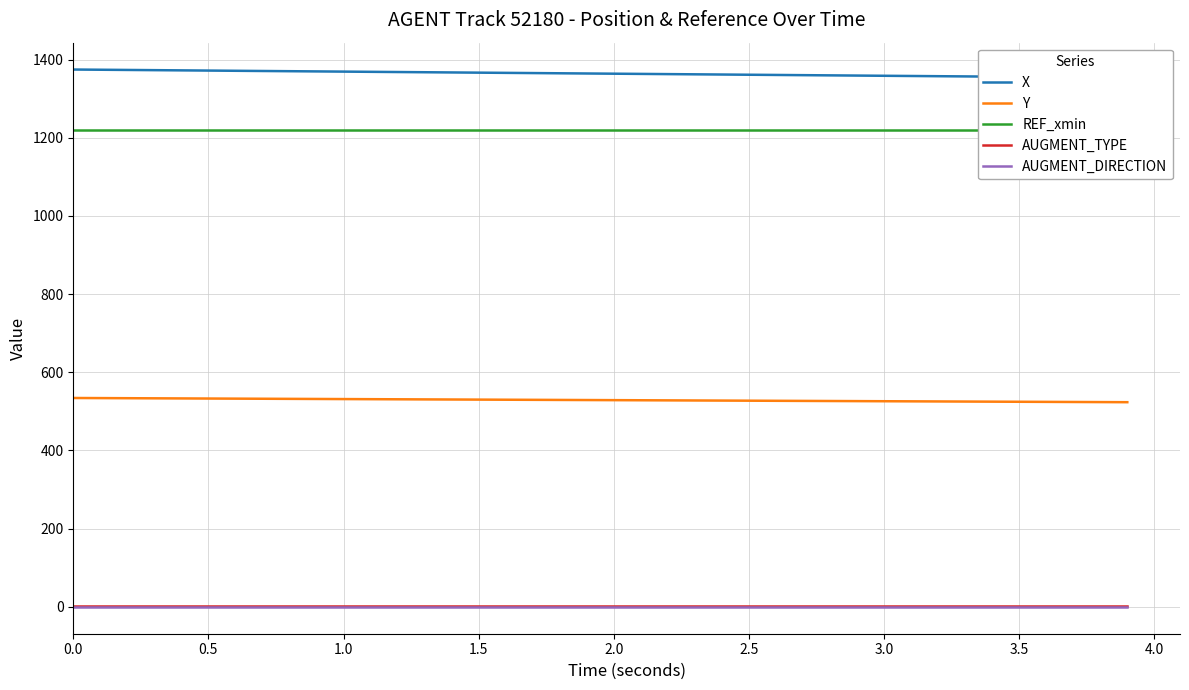

What is the maximum value for X?

1374.5